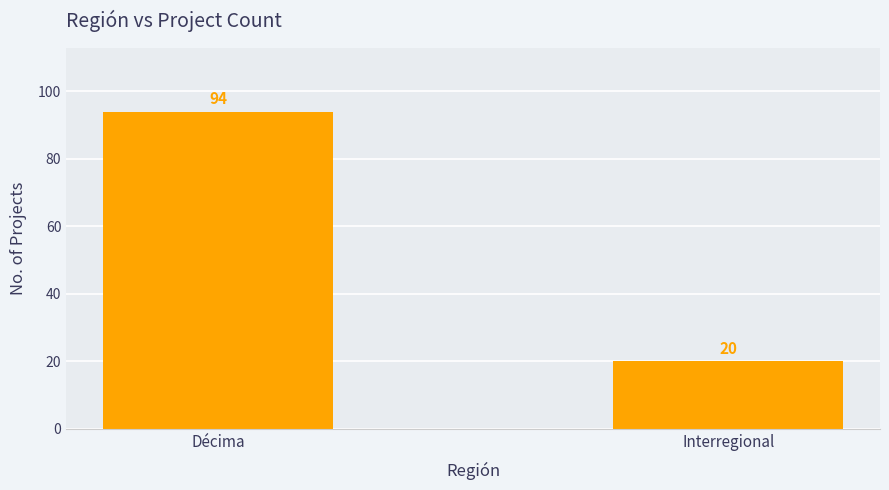

What is the sum of all values?

114